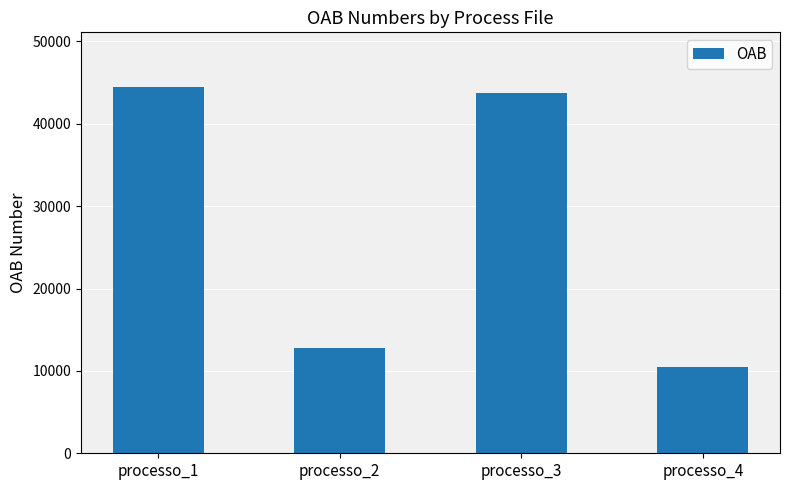

Reading left to right, what are all the values shown in this chart?

44432	12723	43679	10468